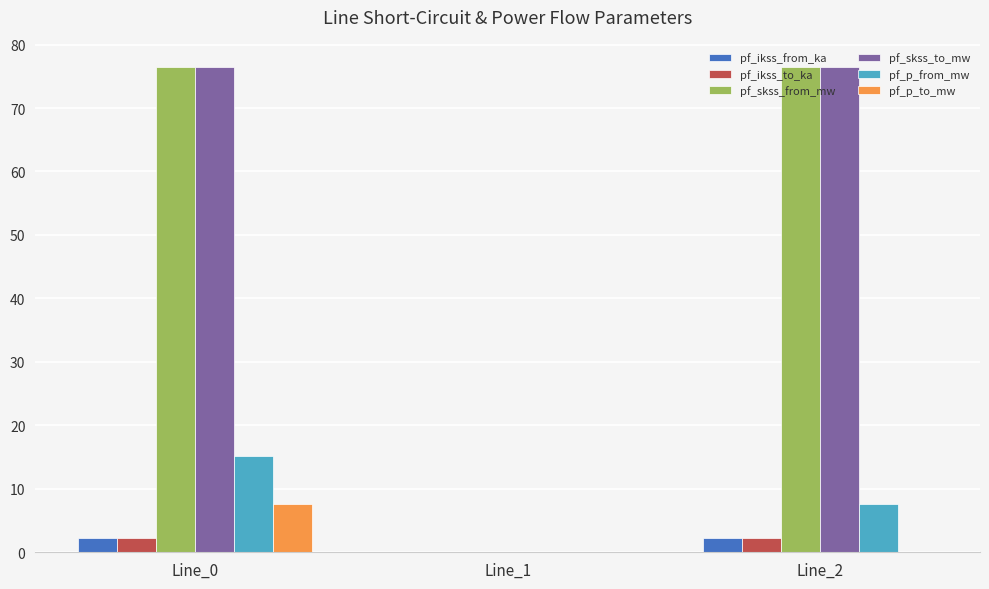

What are all the series names shown in the legend?

pf_ikss_from_ka, pf_ikss_to_ka, pf_skss_from_mw, pf_skss_to_mw, pf_p_from_mw, pf_p_to_mw